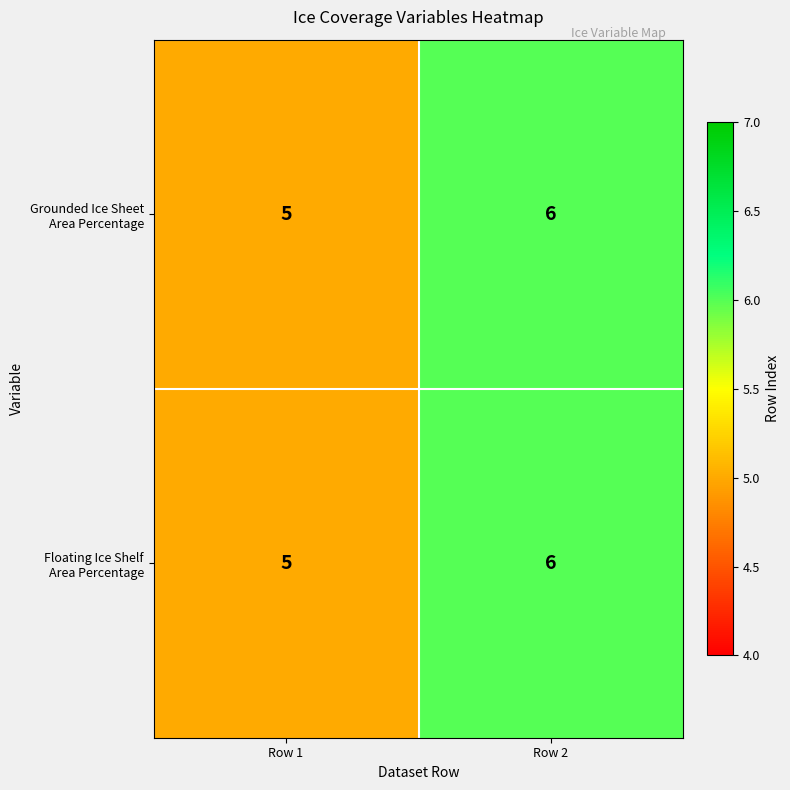

What is the smallest value displayed?

5